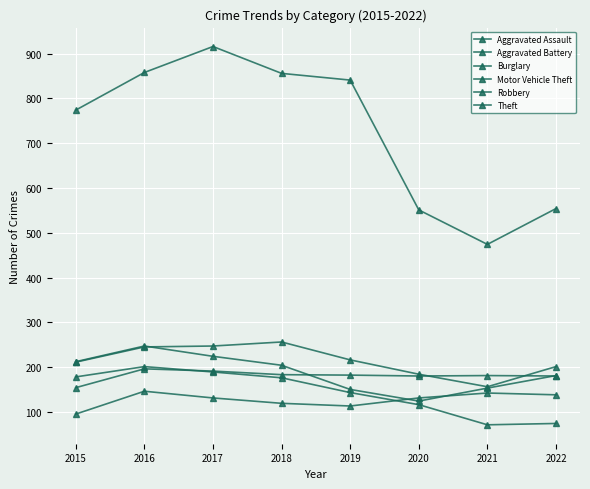

Where is Theft nearest to the value 695?

2015